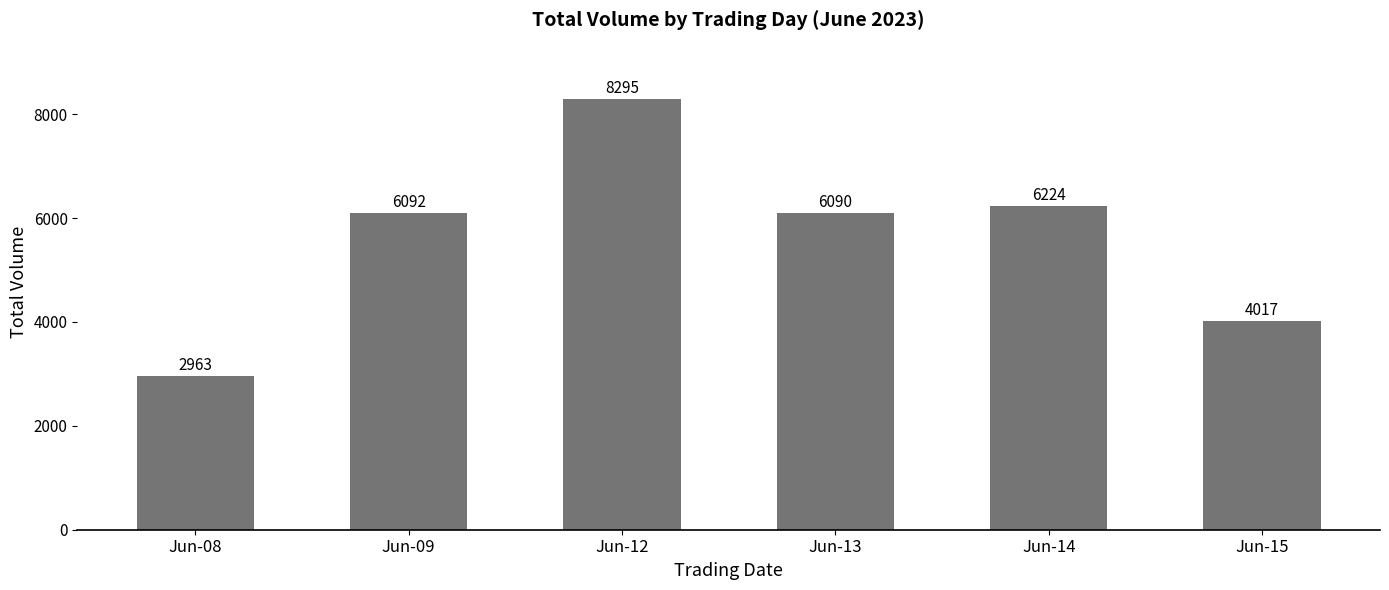

Is it true that the value at Jun-13 is 9140?

False